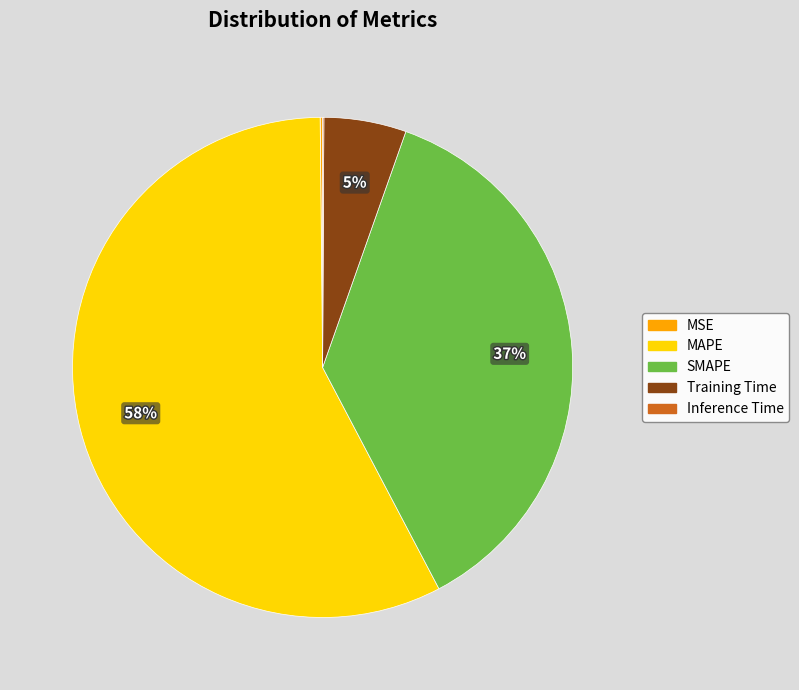

Which slice is the largest?

MAPE